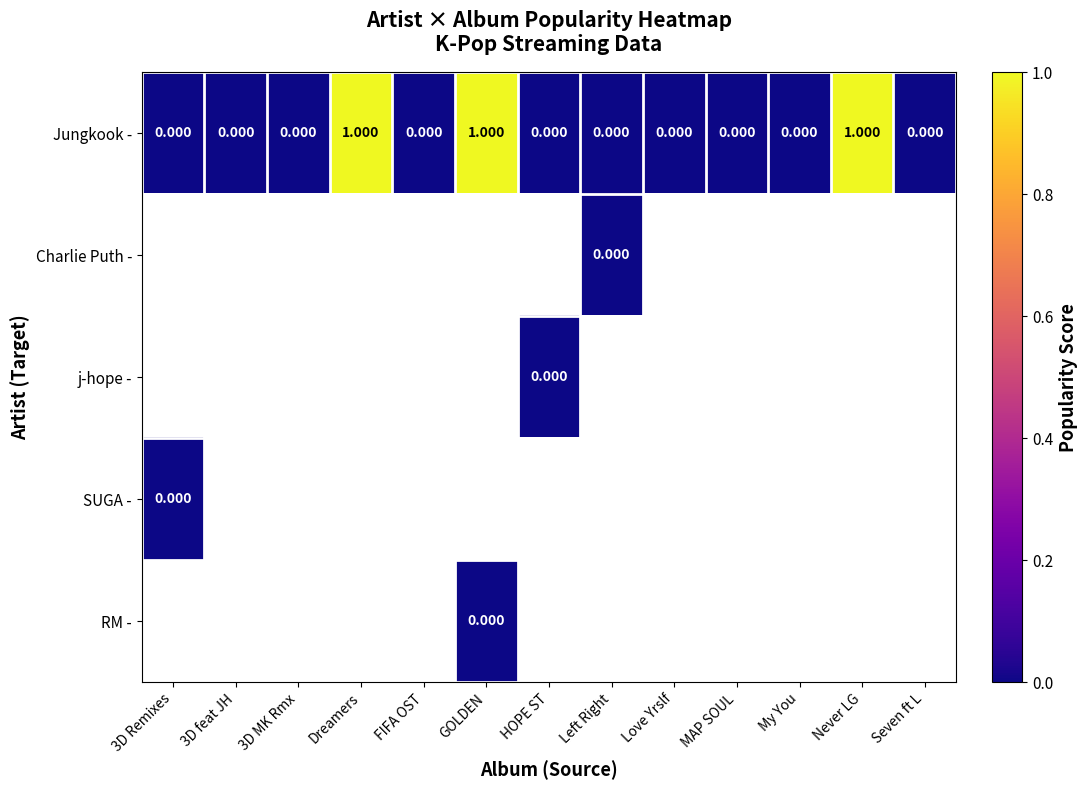

Which series has the largest range (max minus min)?

Jungkook -